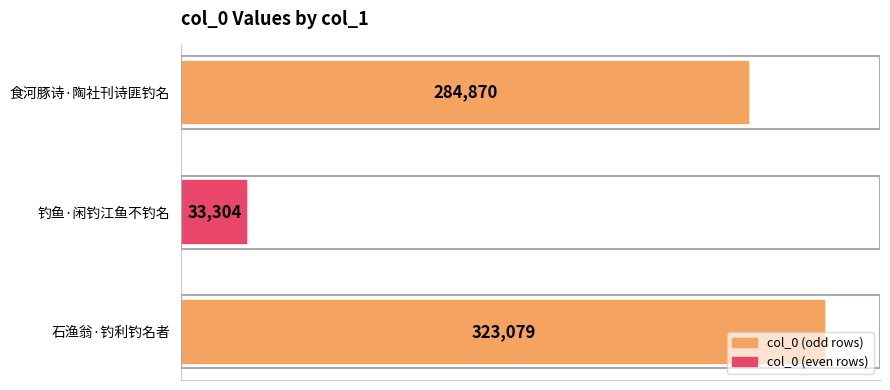

What is the change in value from 钓鱼·闲钓江鱼不钓名 to 石渔翁·钓利钓名者?

+289775